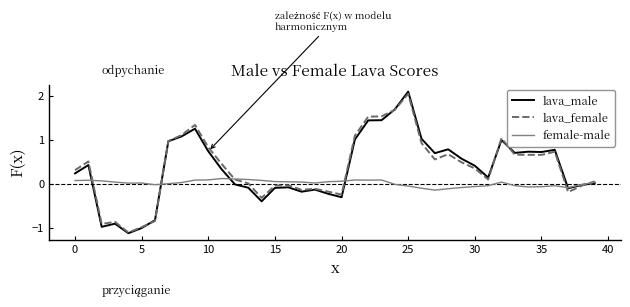

Which series has the widest spread of values?

lava_male